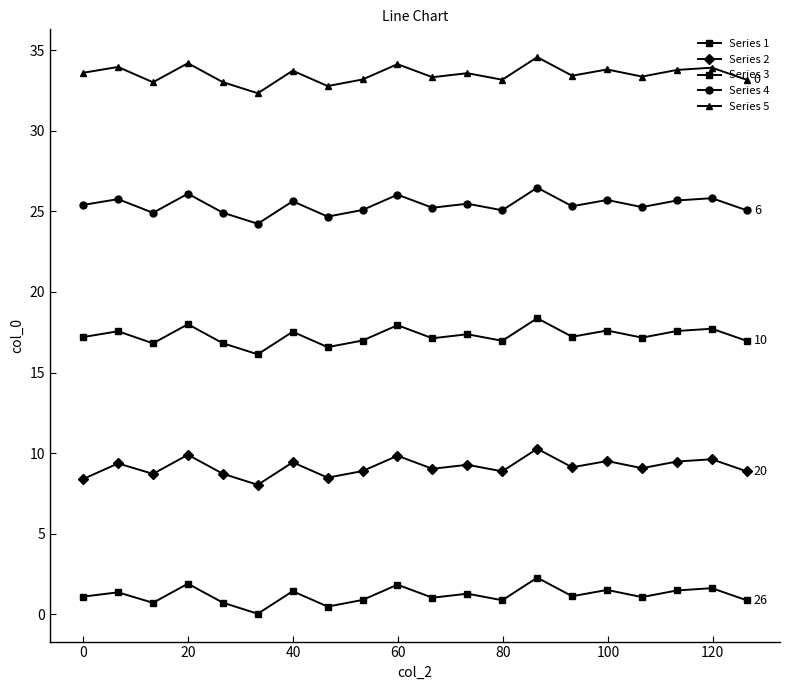

How many distinct data groups are displayed?

5